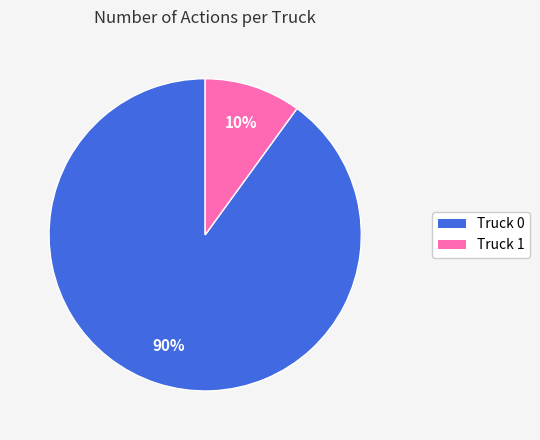

To the nearest percent, what is the average slice percentage?

50%